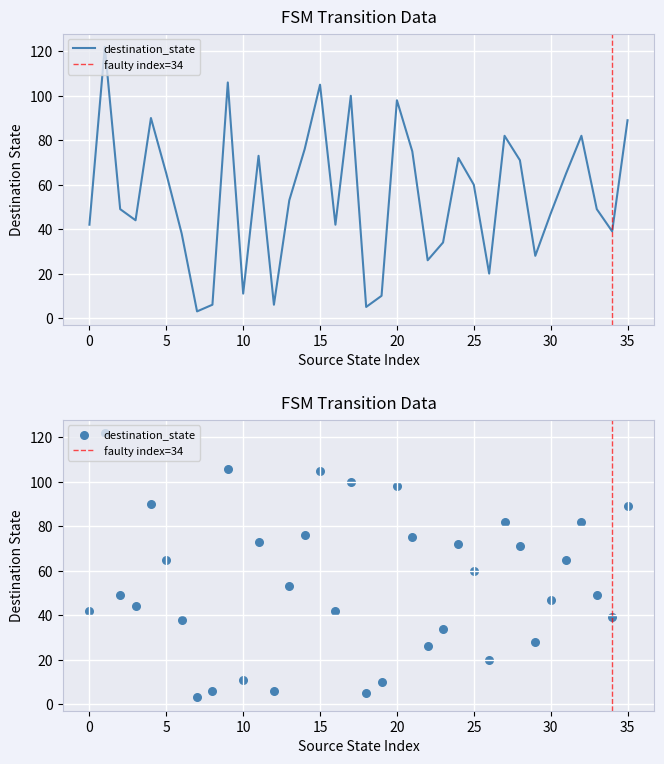

Approximately how many times larger is the value at 19 compared to 1?

0.1